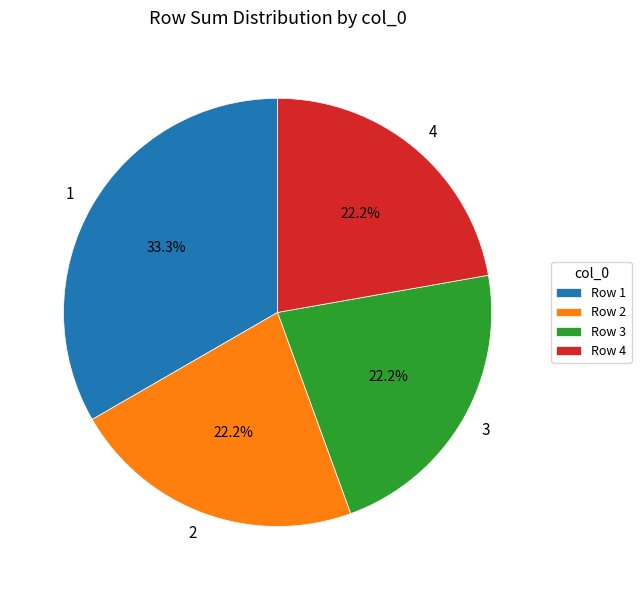

How many slices are in this pie chart?

4